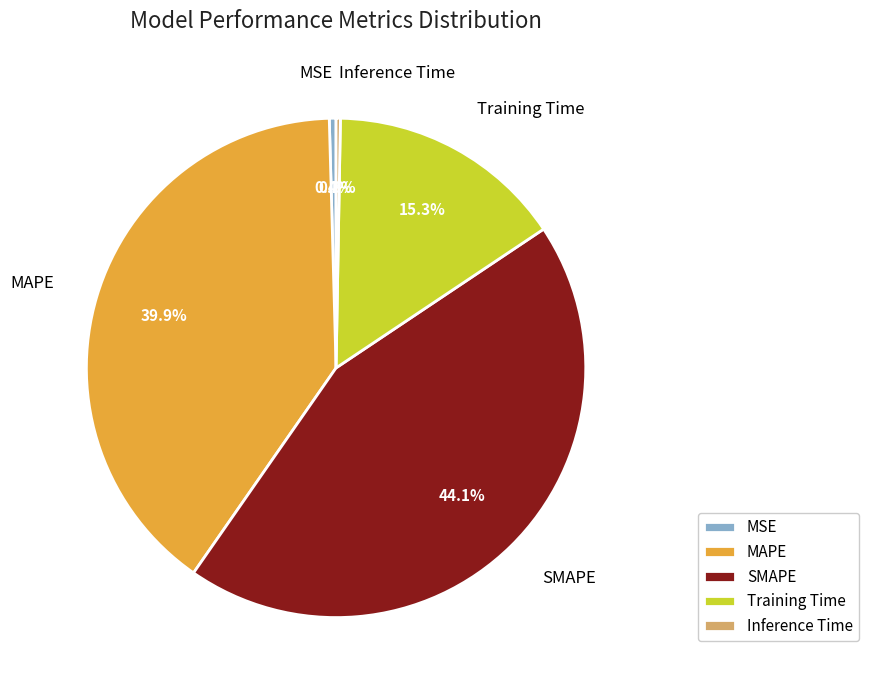

Which category has the biggest portion of the pie?

SMAPE